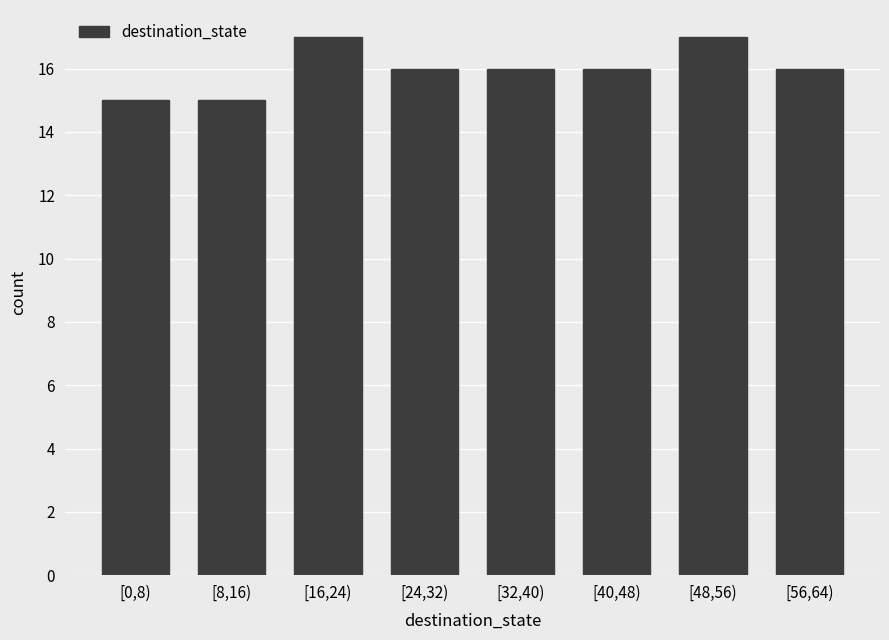

Reading left to right, what are all the values shown in this chart?

15	15	17	16	16	16	17	16